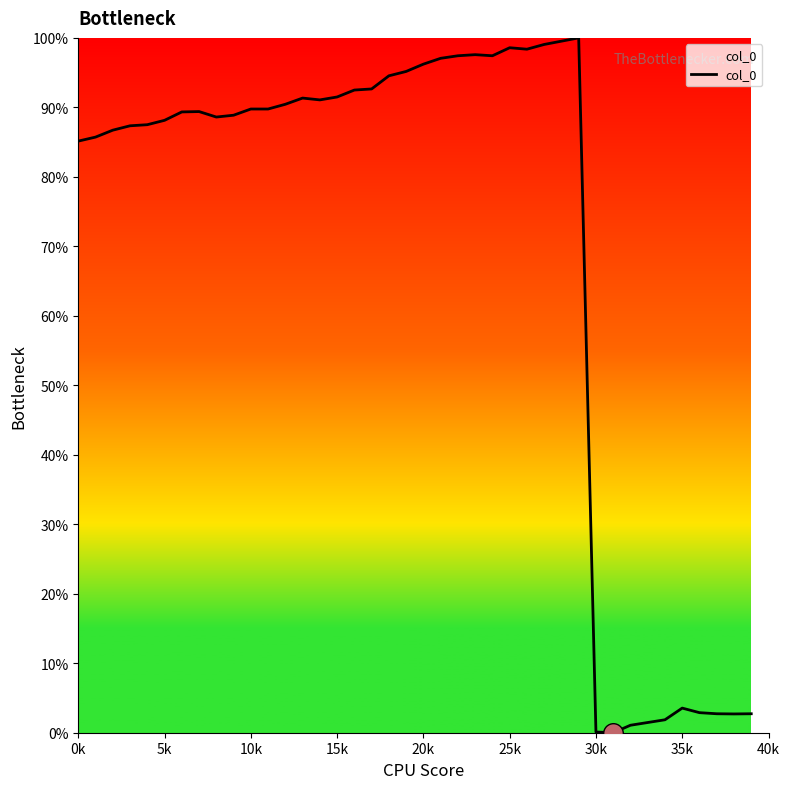

What is the maximum value shown in the chart?

100.0